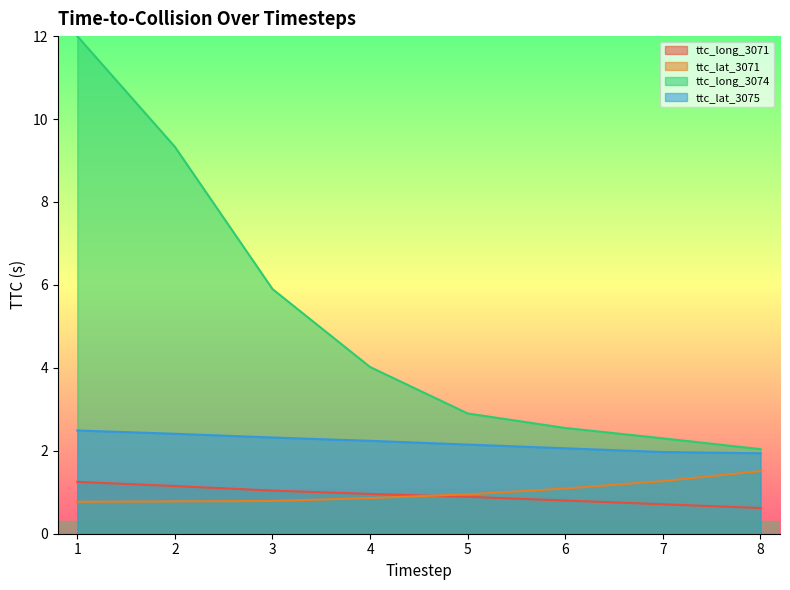

What is the difference between the highest and lowest values at 2.0?

1.6